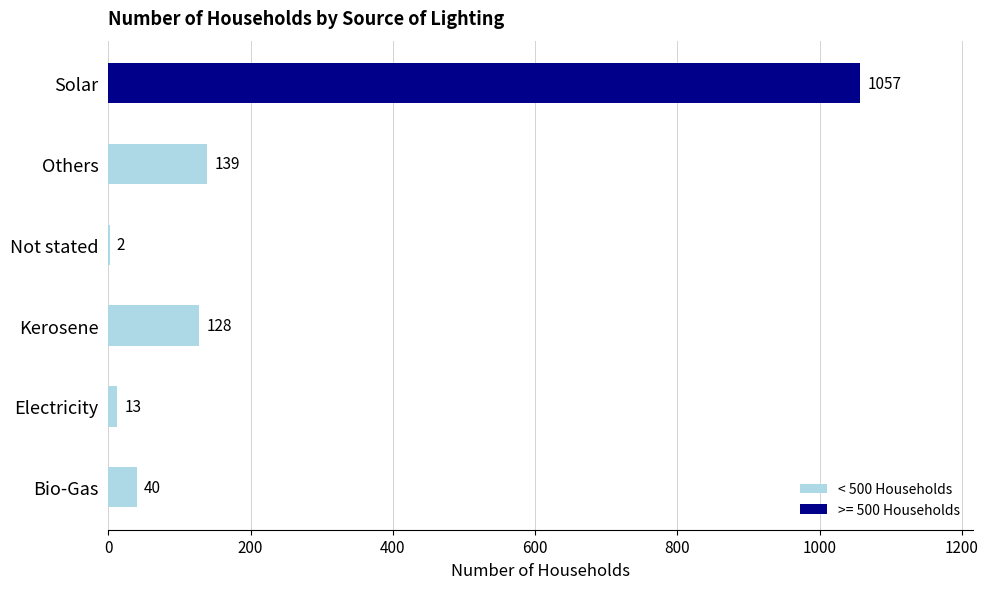

Reading top to bottom, transcribe all the data shown in this chart.

Solar=1057	Others=139	Not stated=2	Kerosene=128	Electricity=13	Bio-Gas=40